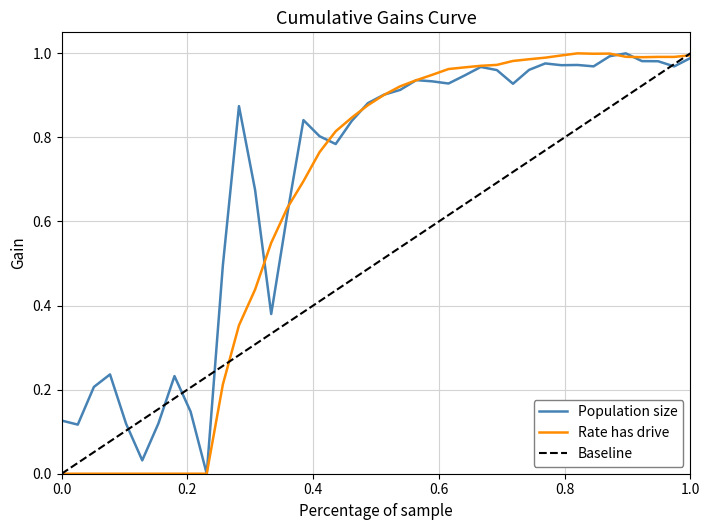

In size, how many points are higher than both neighbors (excluding endpoints)?

9